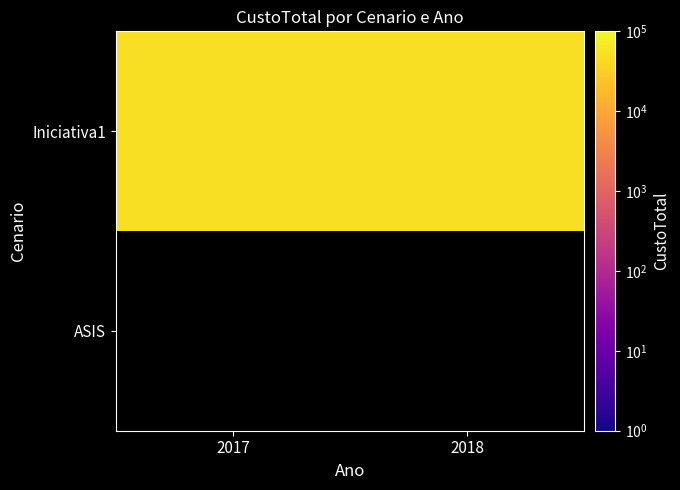

Which series has the largest range (max minus min)?

Iniciativa1